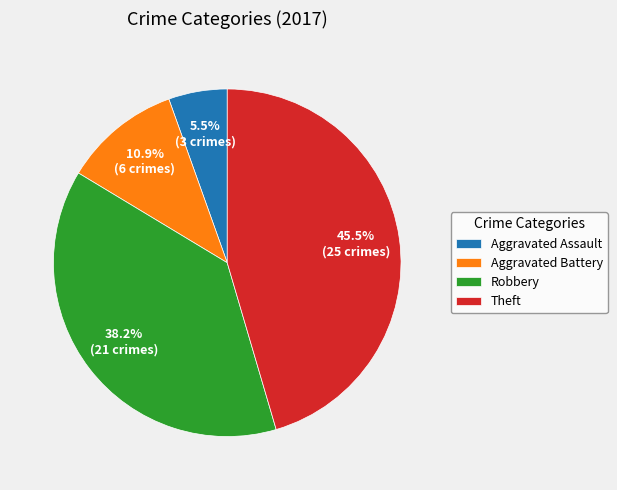

True or false: Robbery accounts for 30% of the total.

False